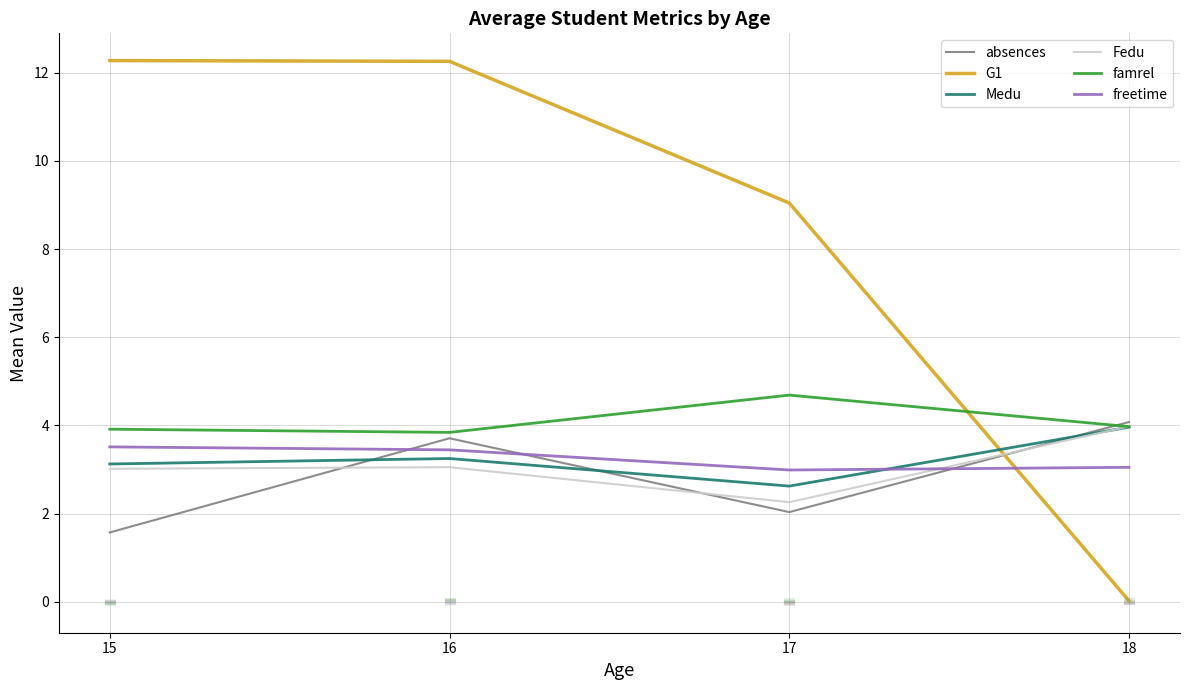

Count the number of data series in this chart.

6